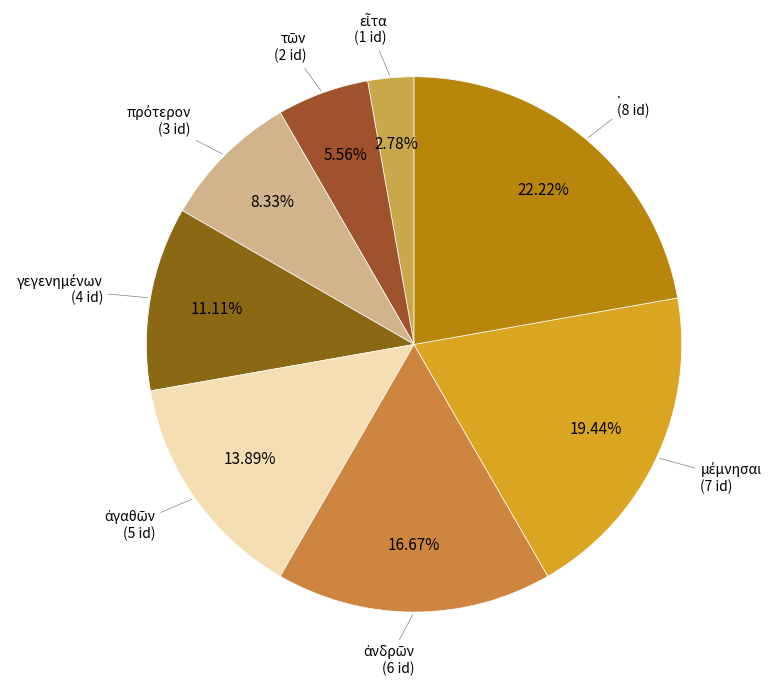

Count the number of slices in the pie.

8